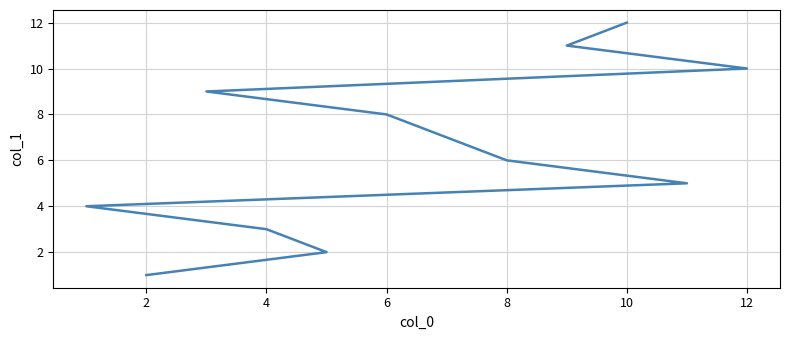

True or false: the data has more than 1 interior local peaks.

False